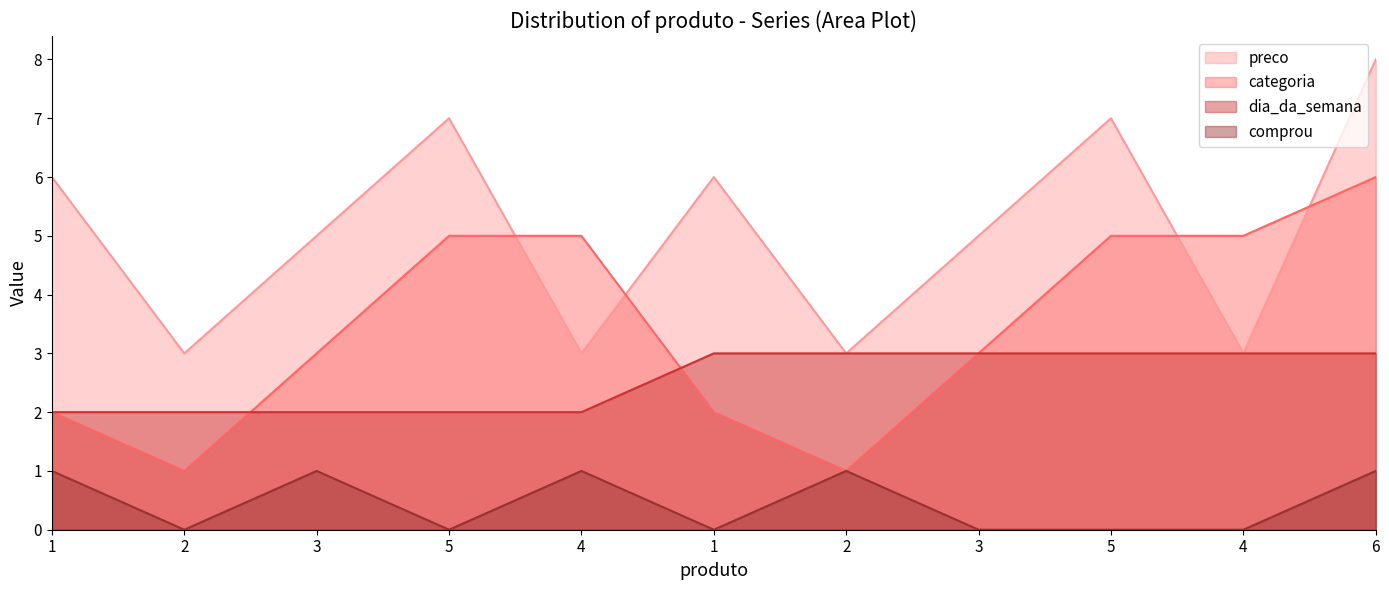

What is the difference between the second highest and minimum values in the dia_da_semana series?

1